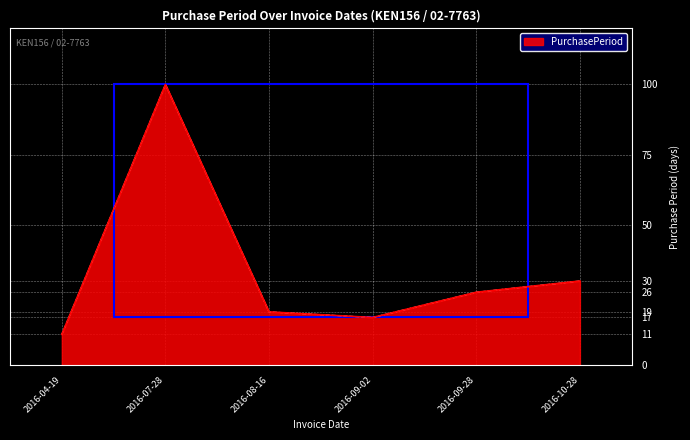

Rank the categories by value from lowest to highest.

2016-04-19, 2016-09-02, 2016-08-16, 2016-09-28, 2016-10-28, 2016-07-28